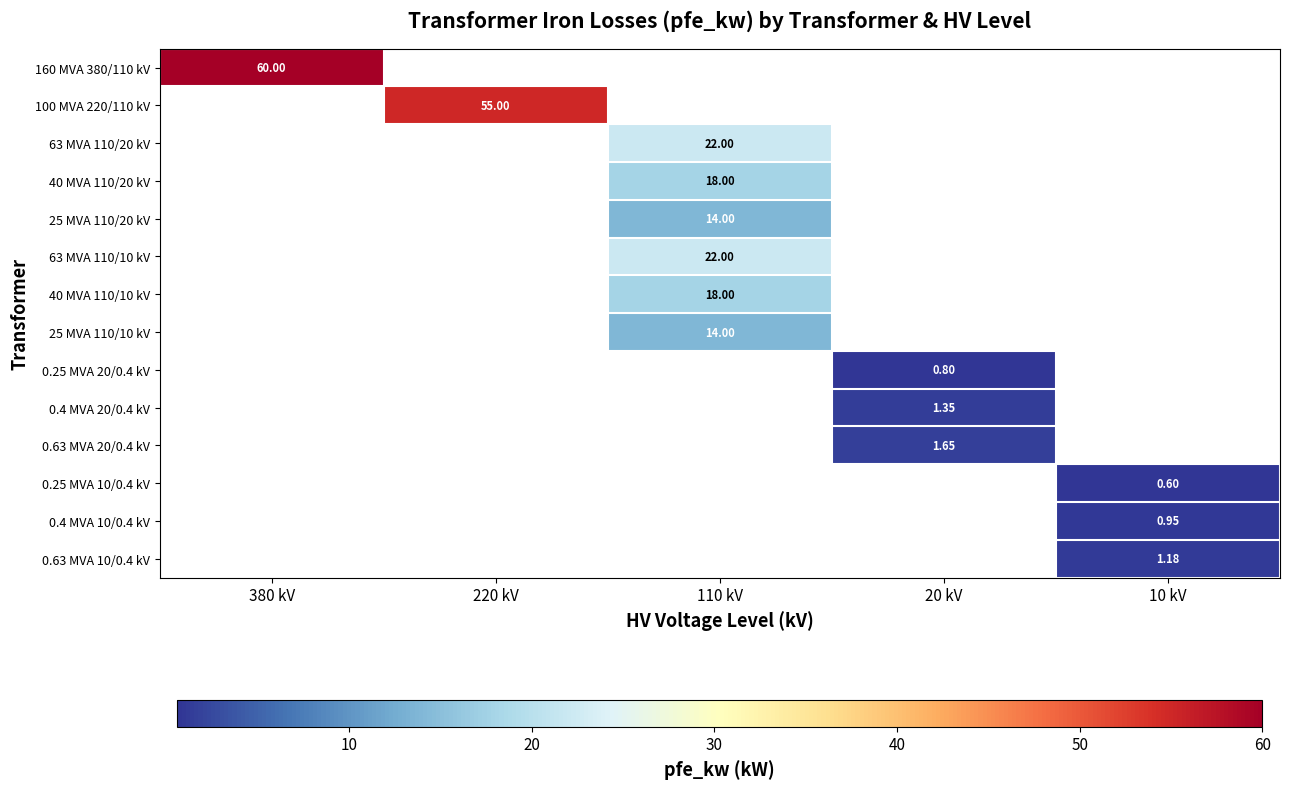

How many positive values does the 0.25 MVA 10/0.4 kV series have?

1